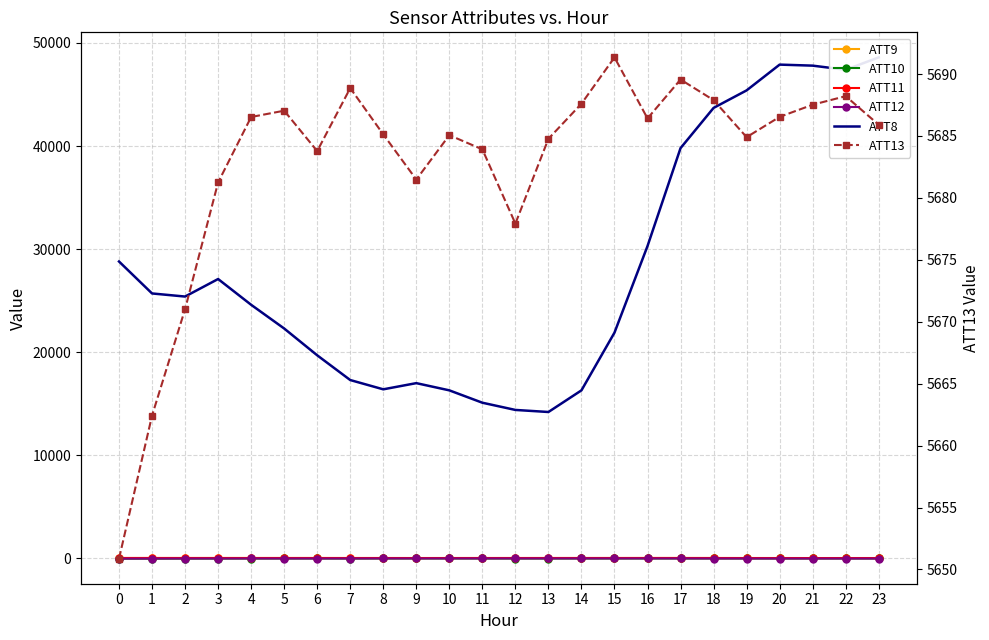

What is the approximate value of ATT9 at 12?

34.1